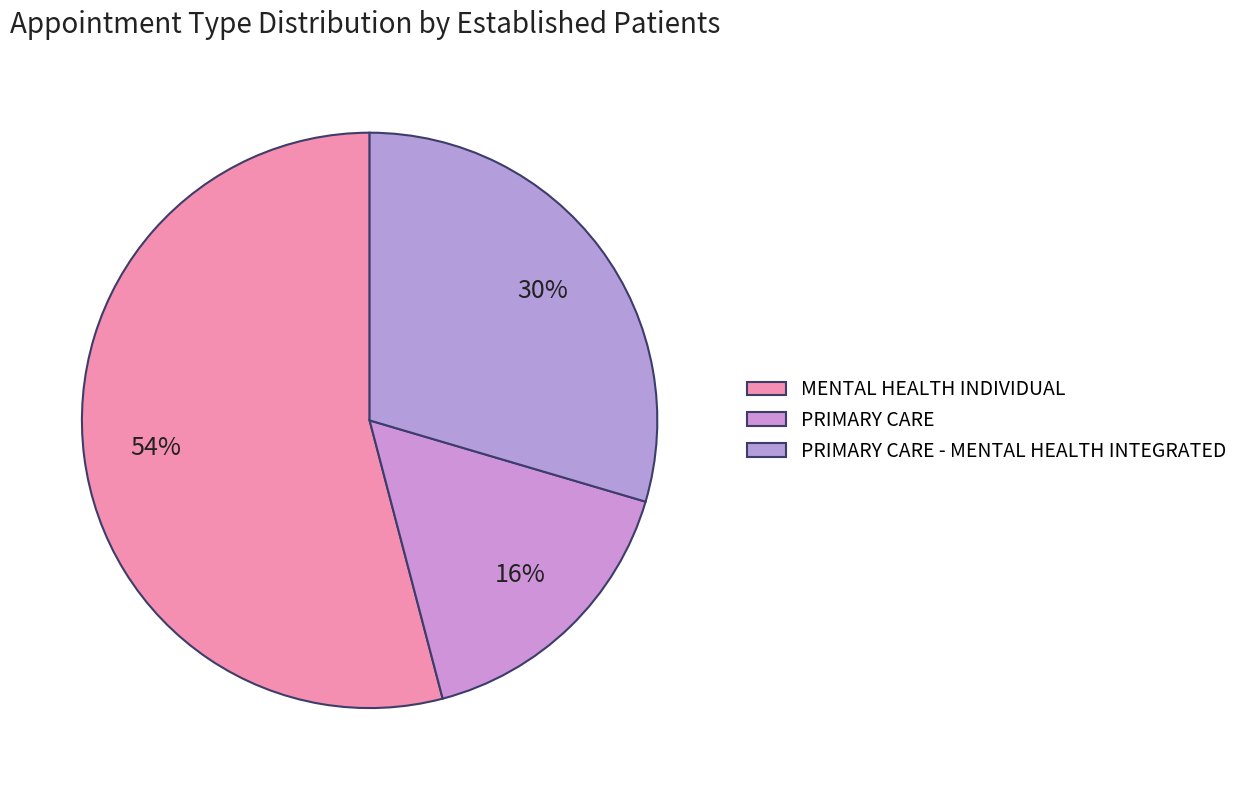

What is the largest slice in the pie chart?

MENTAL HEALTH INDIVIDUAL